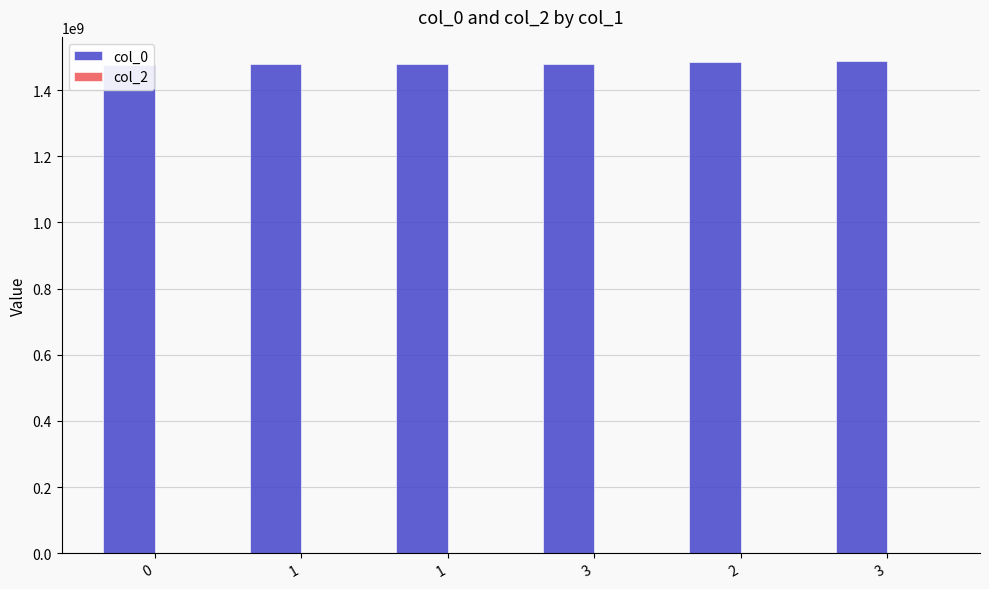

What is the difference between the maximum and second lowest values in the col_0 series?

7776262